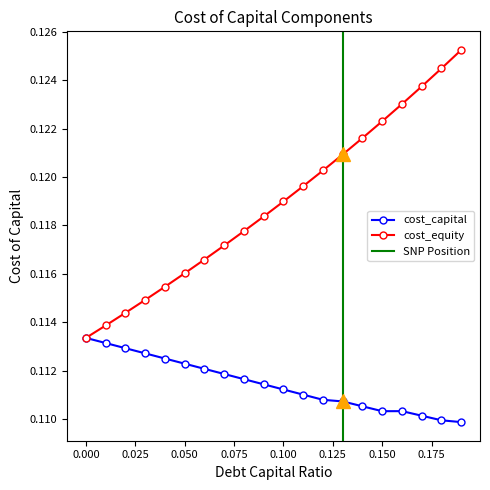

Reading left to right, transcribe all the data shown in this chart.

cost_capital: 0.1	0.1	0.1	0.1	0.1	0.1	0.1	0.1	0.1	0.1	0.1	0.1	0.1	0.1	0.1	0.1	0.1	0.1	0.1	0.1
cost_equity: 0.1	0.1	0.1	0.1	0.1	0.1	0.1	0.1	0.1	0.1	0.1	0.1	0.1	0.1	0.1	0.1	0.1	0.1	0.1	0.1